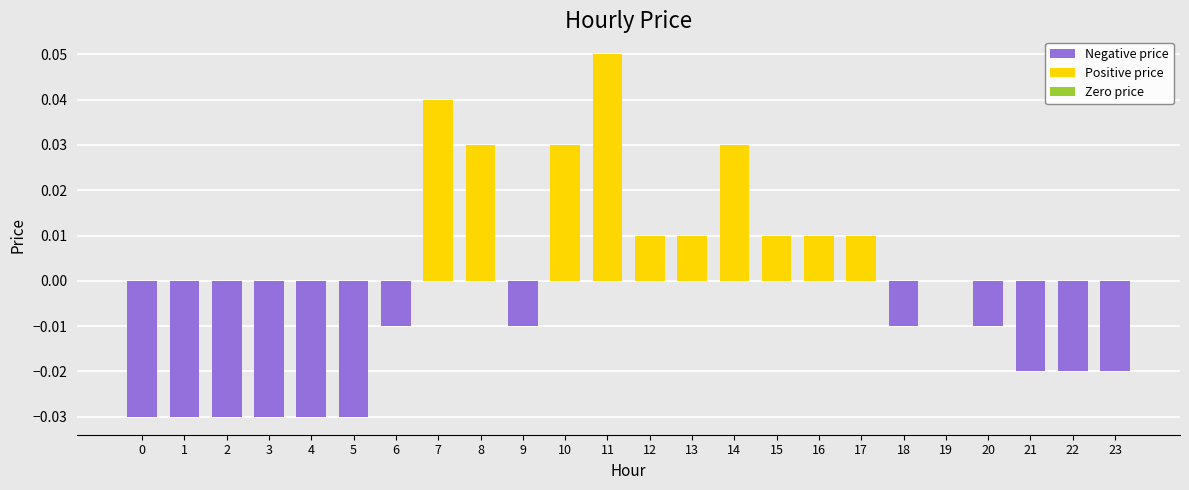

How many categories are shown in the chart?

24